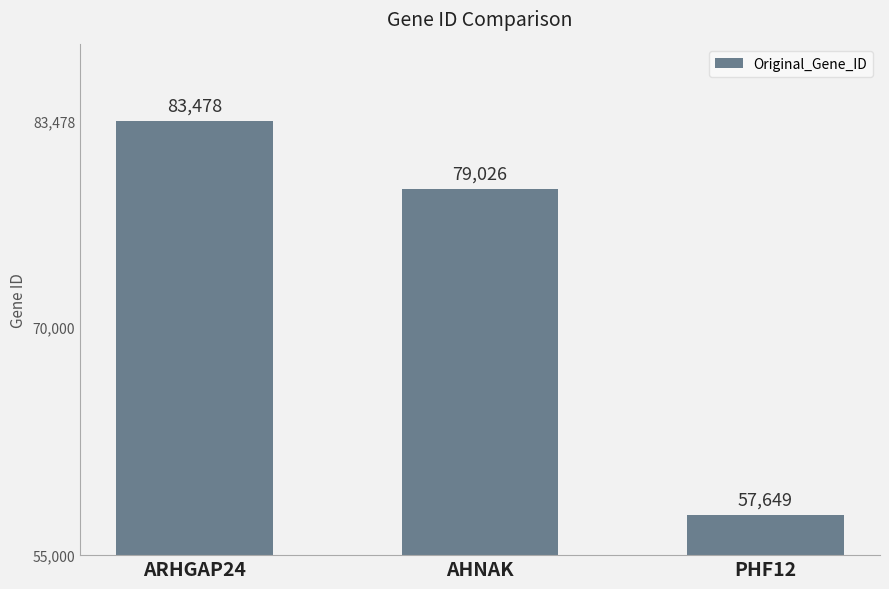

The value at AHNAK is 33080. True or false?

False